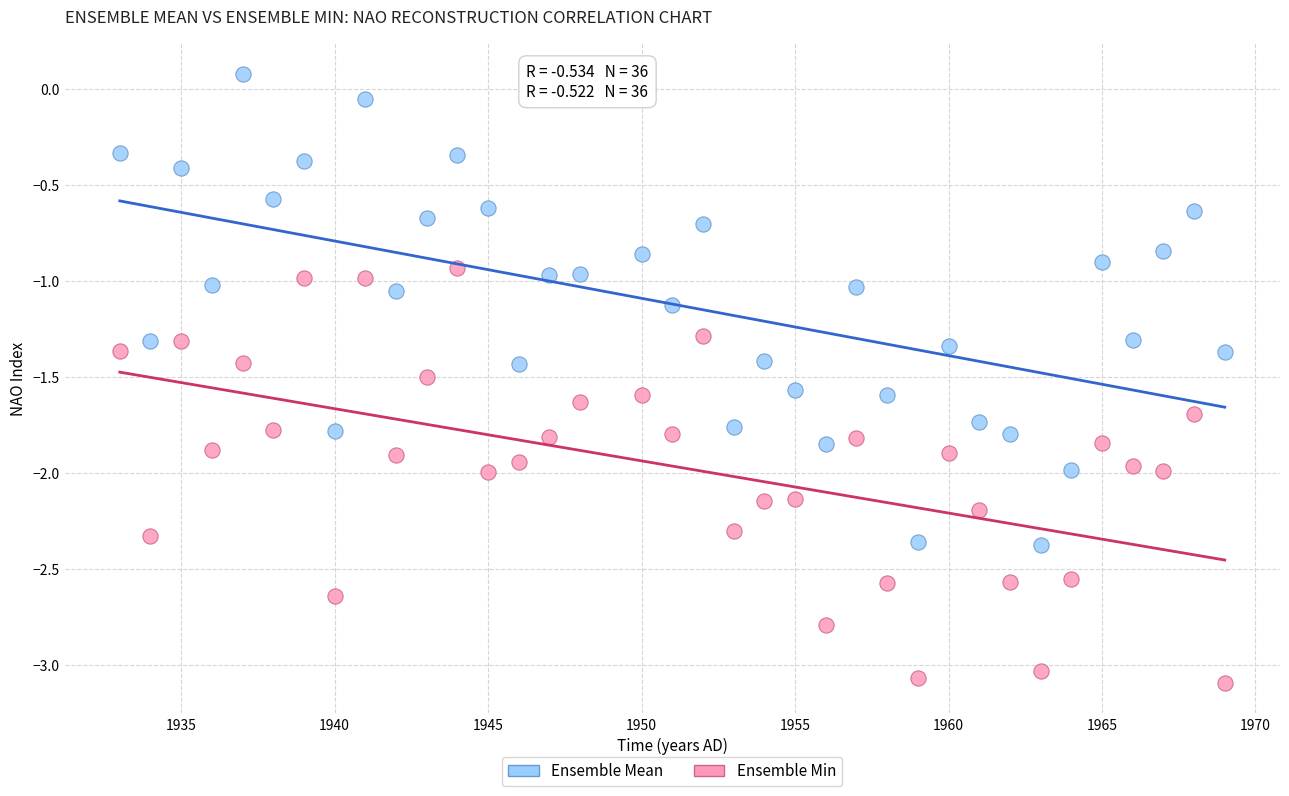

Which series has the widest spread of Y values?

Ensemble Mean